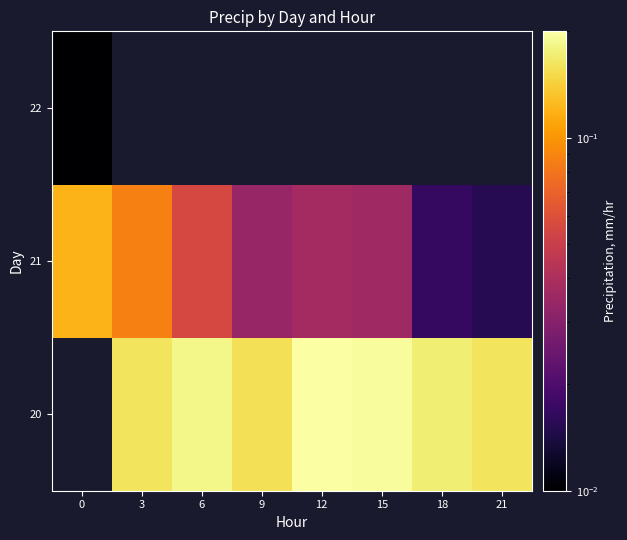

Rank the categories by 20 value from lowest to highest.

9, 0, 3, 21, 18, 6, 15, 12